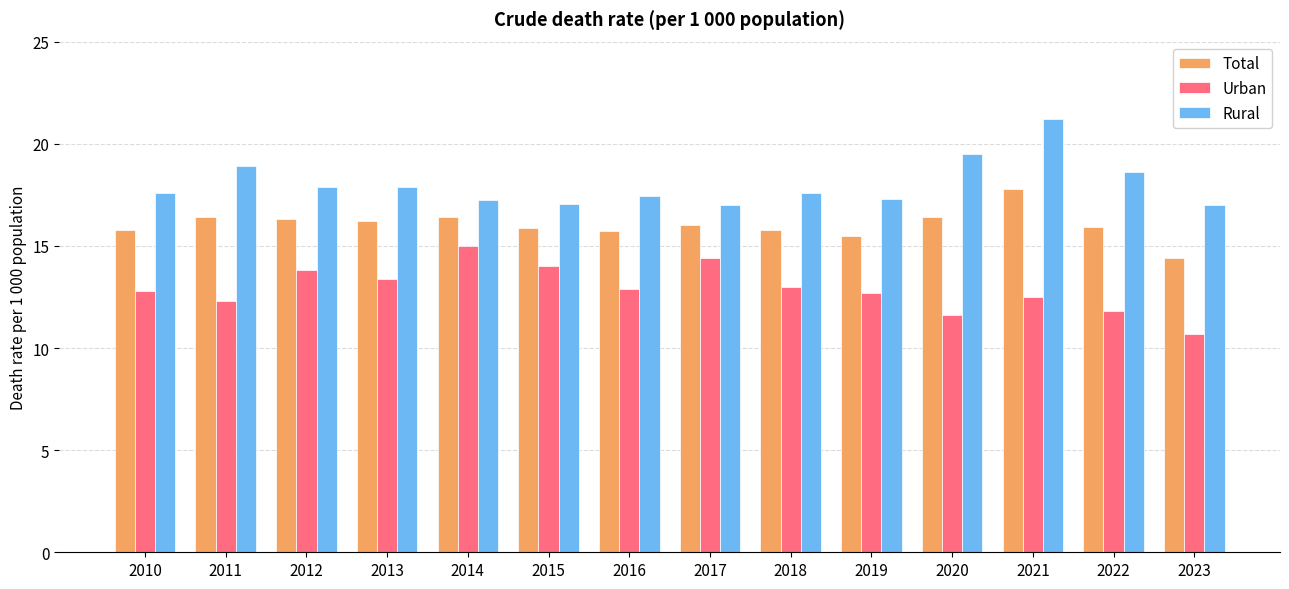

What is the sum of the Urban values at 2013 and 2023?

24.1